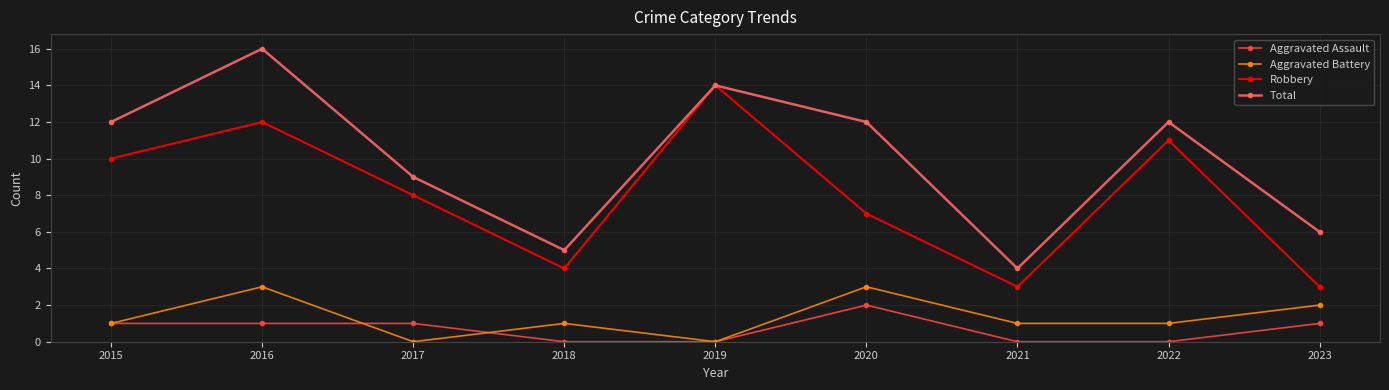

How many data points does each series have?

9